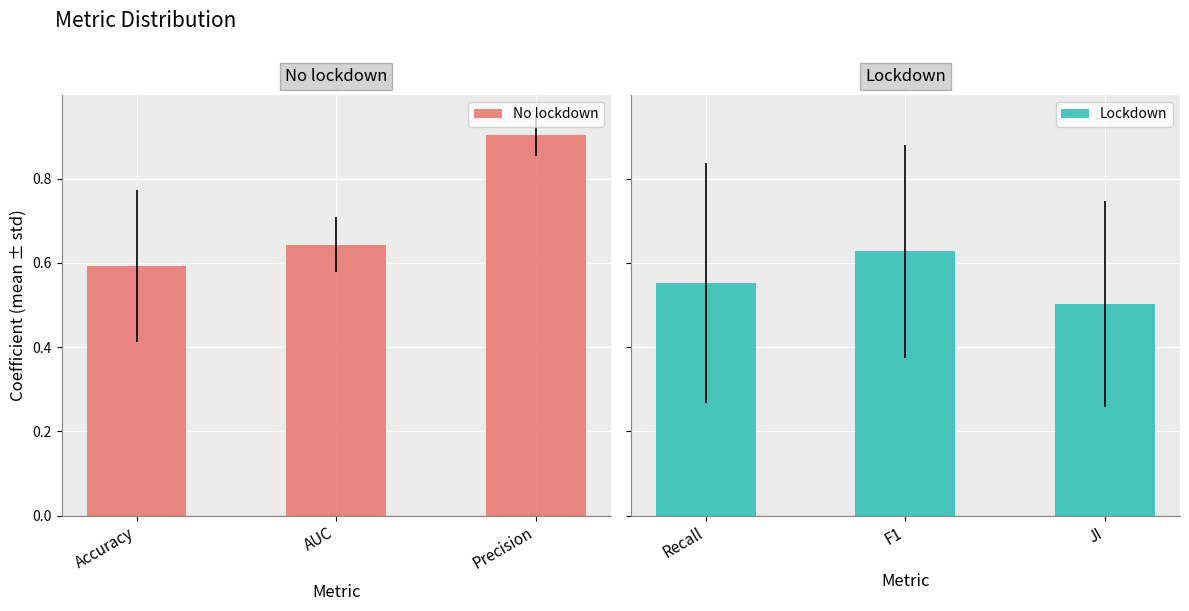

Which has a higher value, Accuracy or AUC?

AUC